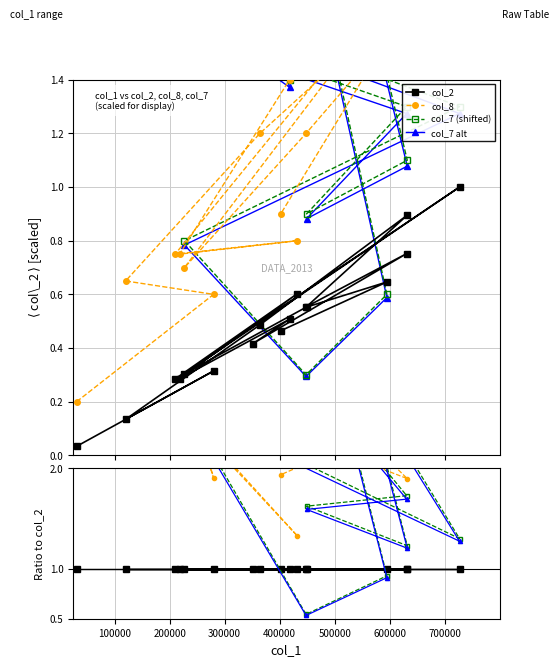

What is the spread (max minus min) of values at 100000?

4.4